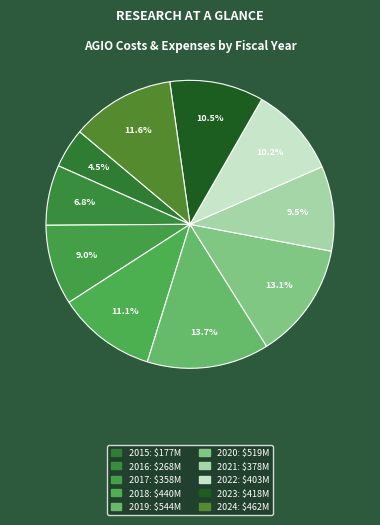

To the nearest percent, what is the average slice percentage?

10%